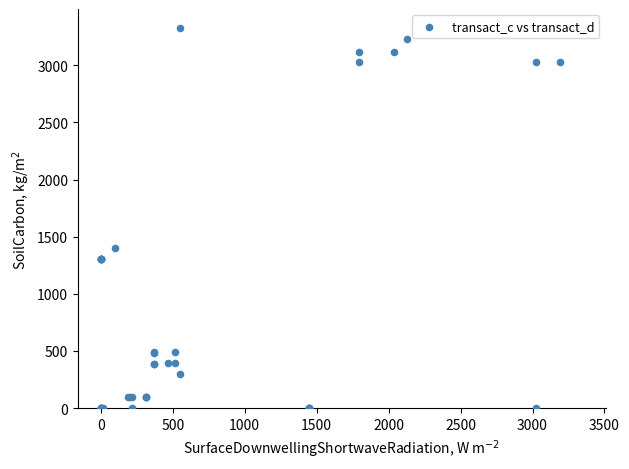

What Y value in the scatter plot is closest to 1663?

1398.0